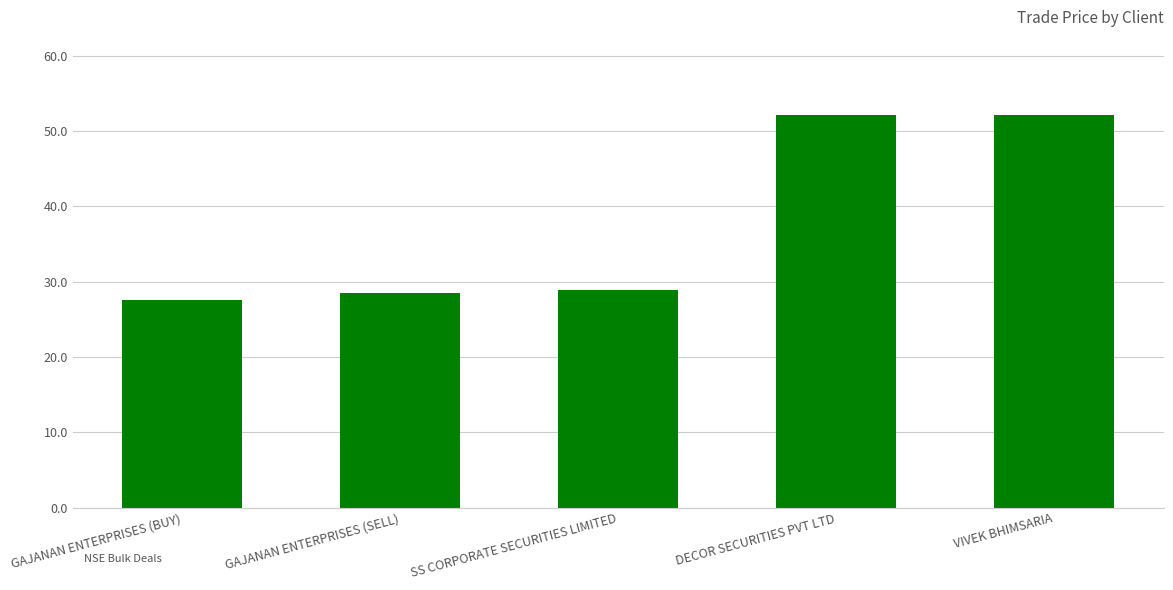

Which has a higher value, DECOR SECURITIES PVT LTD or SS CORPORATE SECURITIES LIMITED?

DECOR SECURITIES PVT LTD